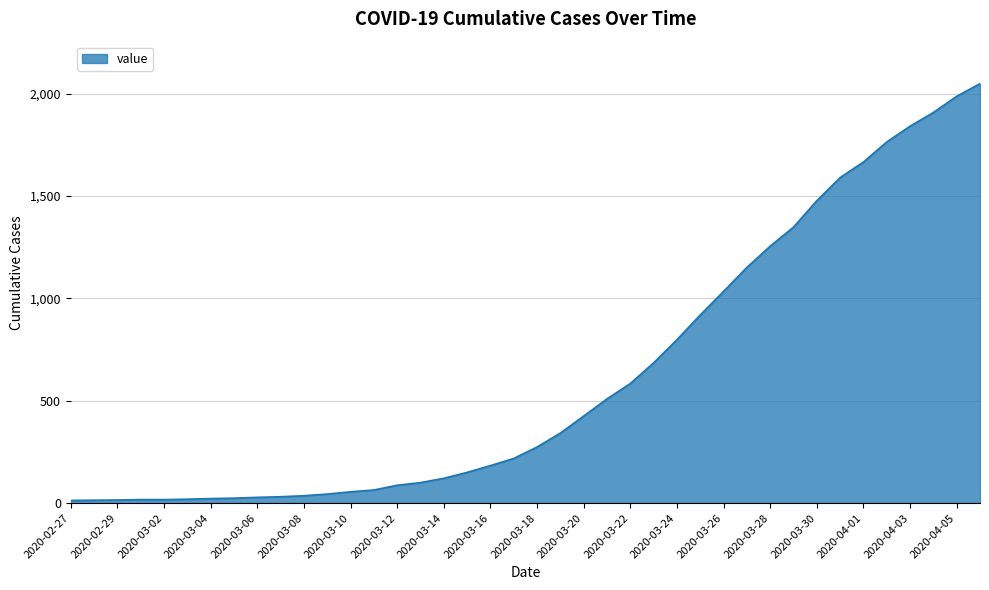

What is the difference between the maximum and minimum values?

2036